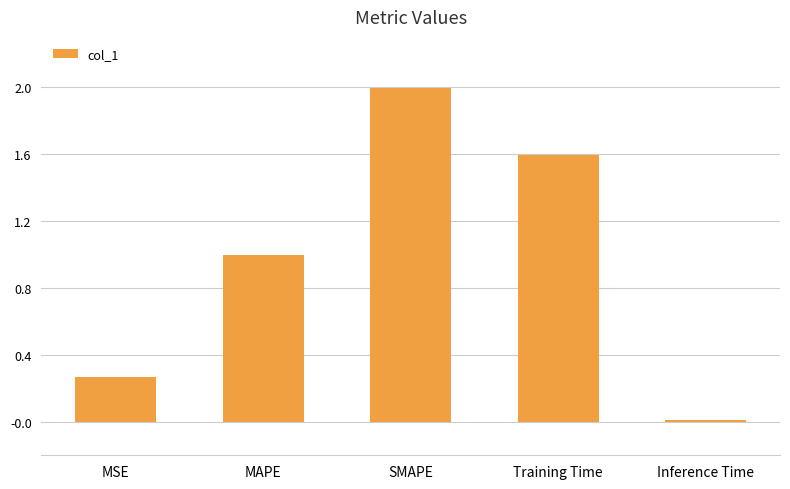

List the labels in order of value, largest first.

SMAPE, Training Time, MAPE, MSE, Inference Time